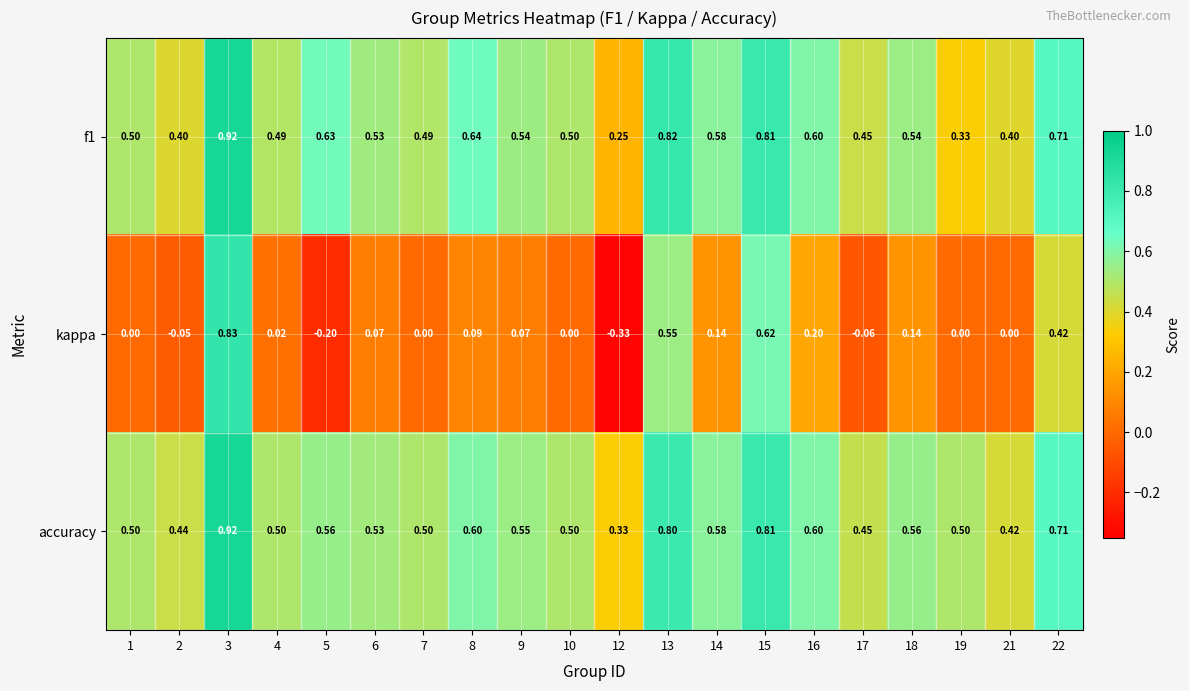

How many data points does each series have?

20